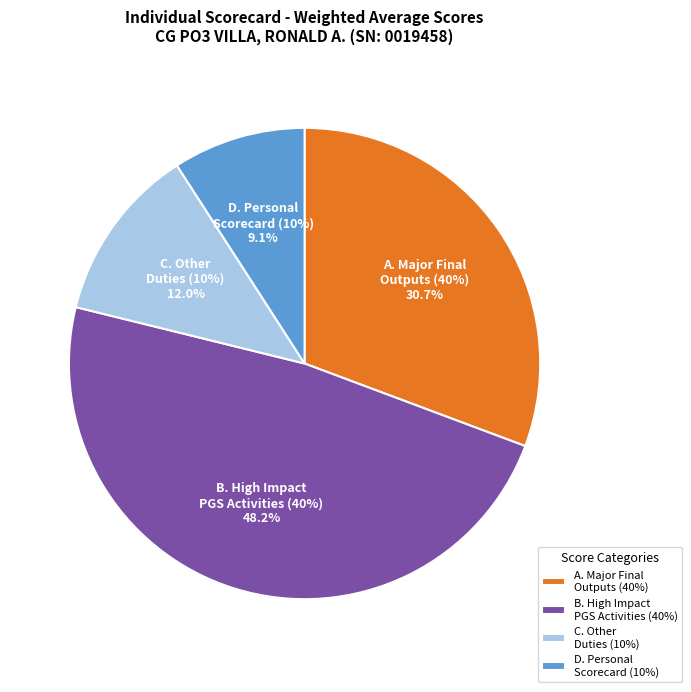

Count the number of slices in the pie.

4